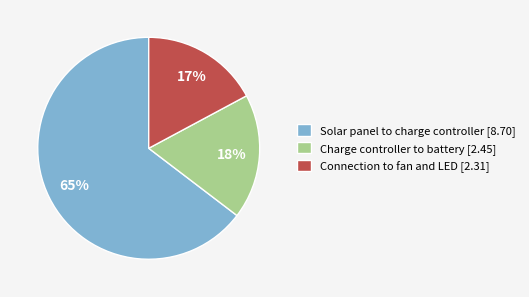

Is the sum of Charge controller to battery [2.45] and Connection to fan and LED [2.31] greater than half?

No